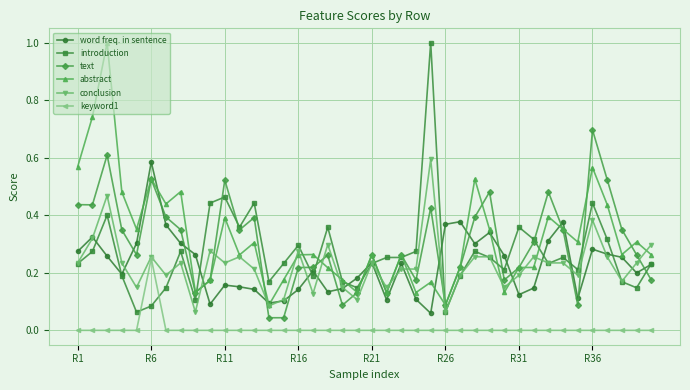

What are all the series names shown in the legend?

word freq. in sentence, introduction, text, abstract, conclusion, keyword1